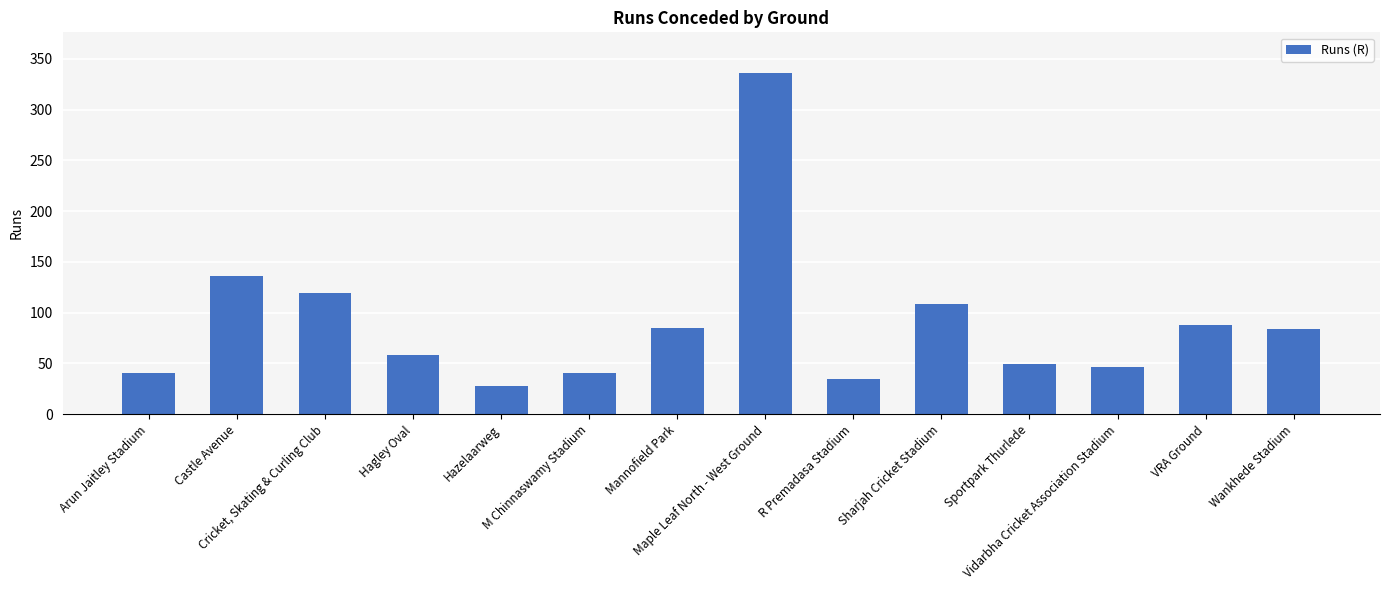

What is the label of the 5th bar from the right?

Sharjah Cricket Stadium